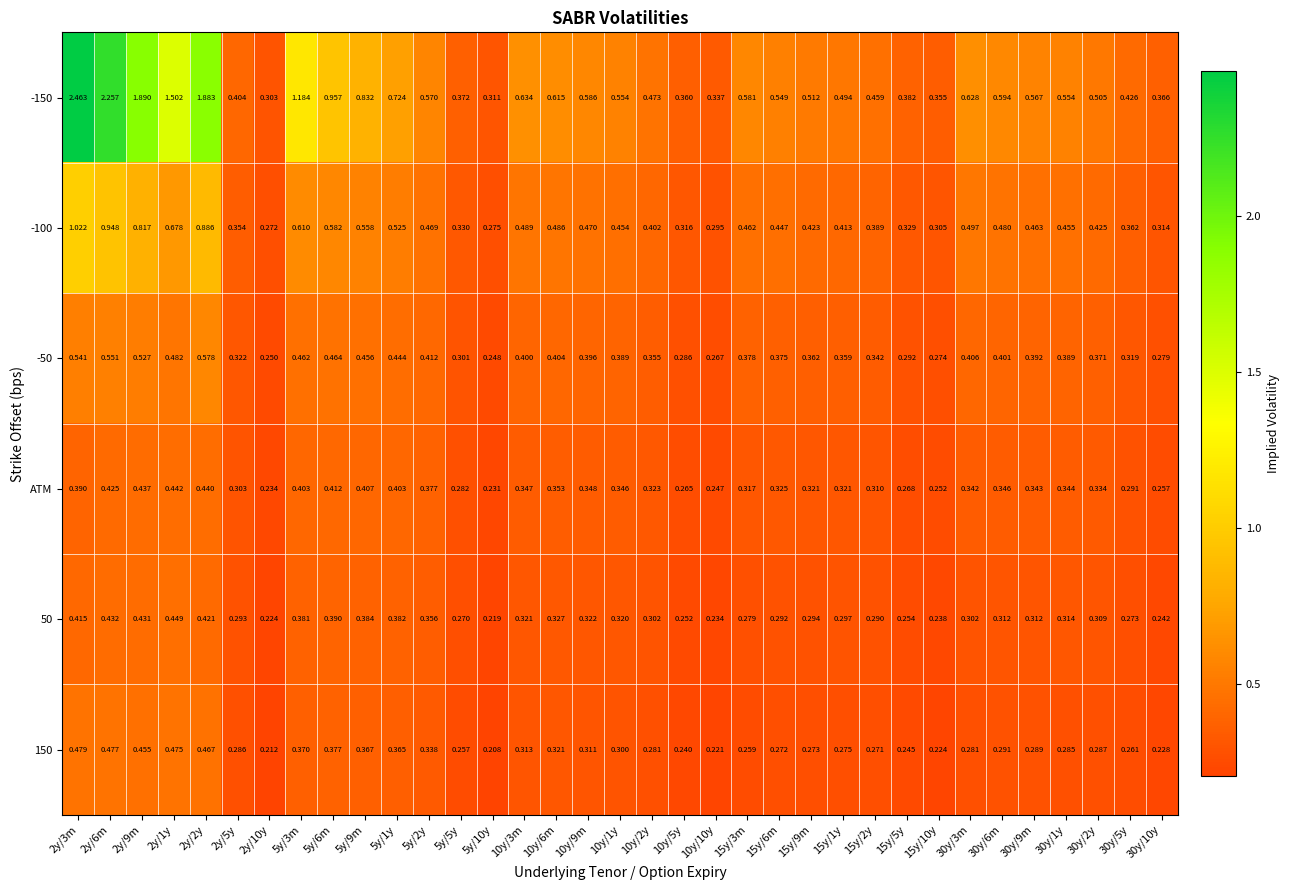

Is the value of ATM at 10y/1y greater than the value of -150 at 30y/1y?

No